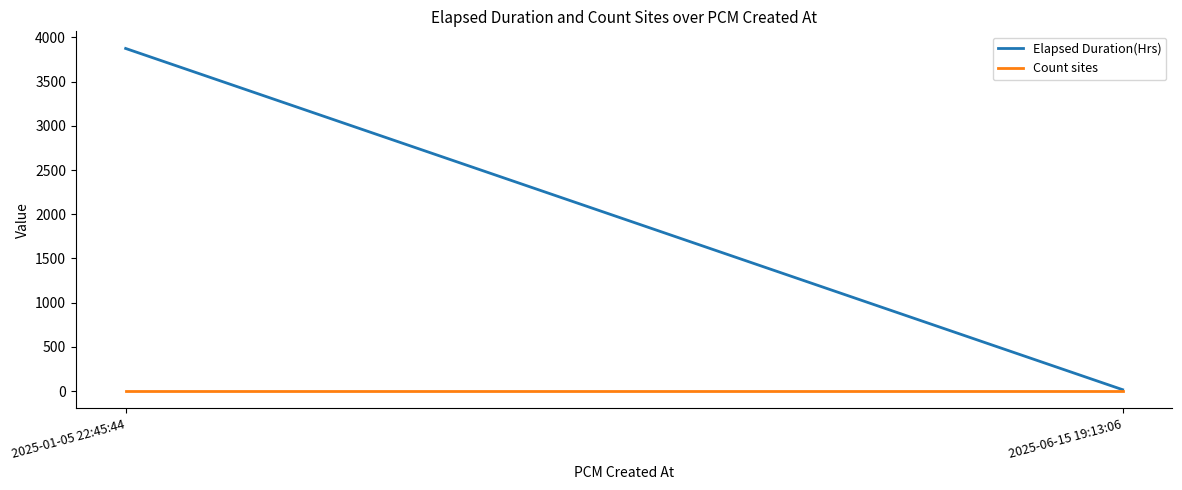

What is the total value across all series at 2025-01-05 22:45:44?

3877.0